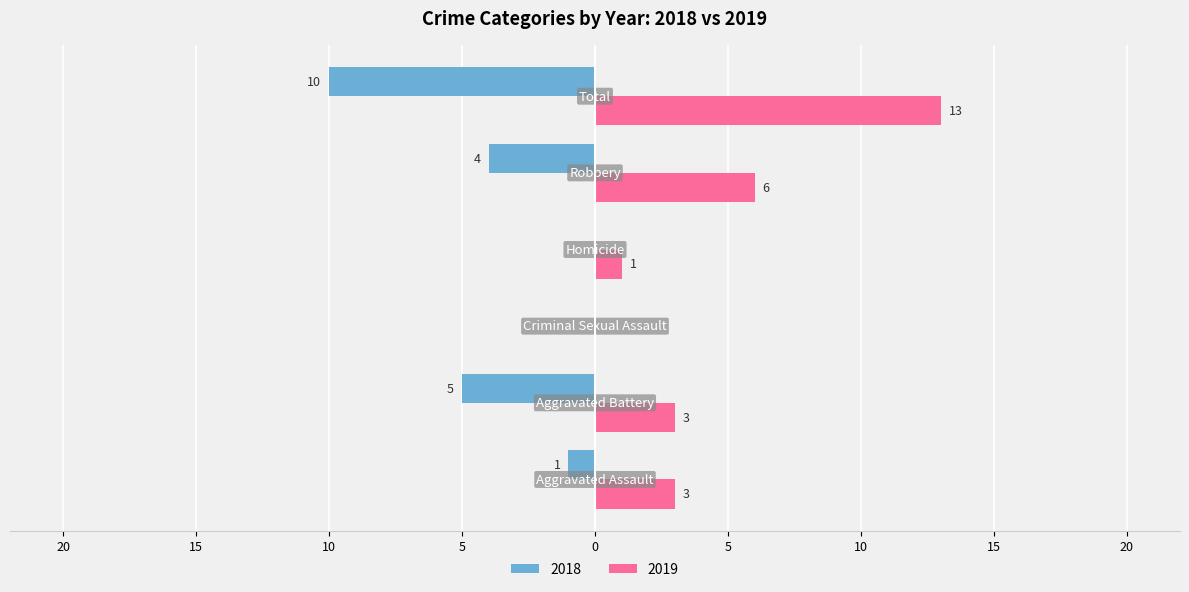

What is the value of the 6th bar from the left?

13